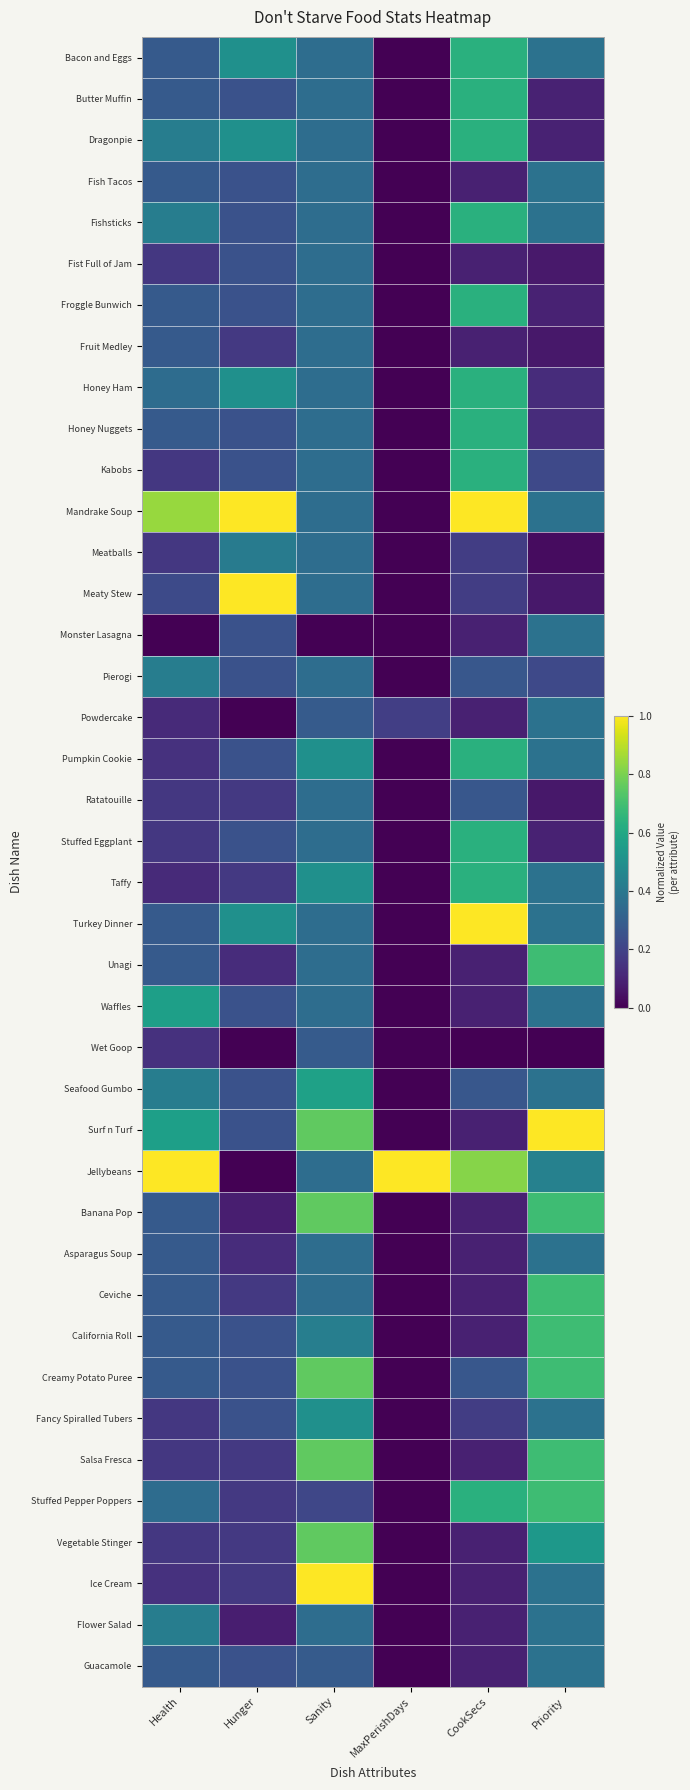

How many categories are shown in the chart?

6